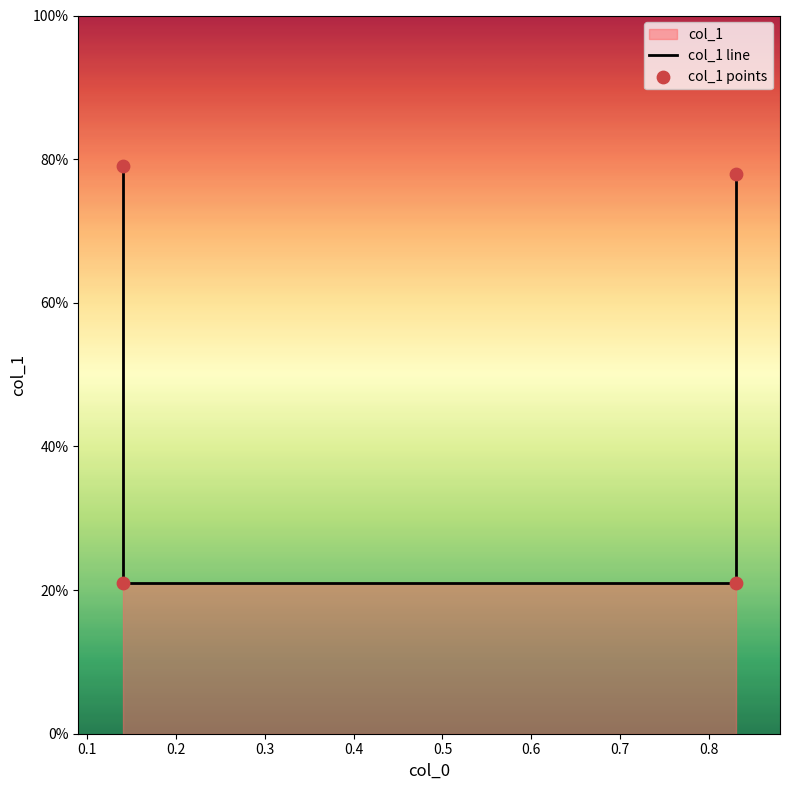

Which series reaches the maximum Y coordinate?

col_1 line